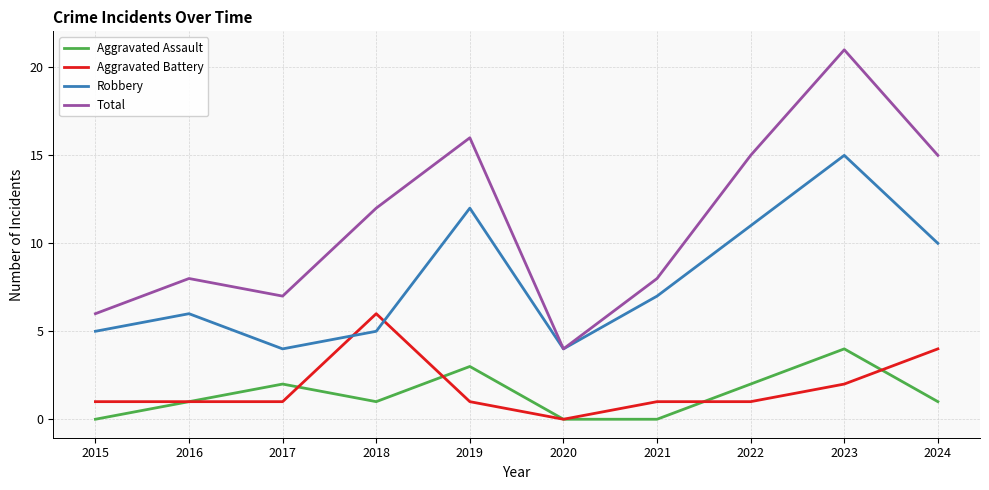

Is the value of Total at 2018 greater than the value of Aggravated Battery at 2024?

Yes